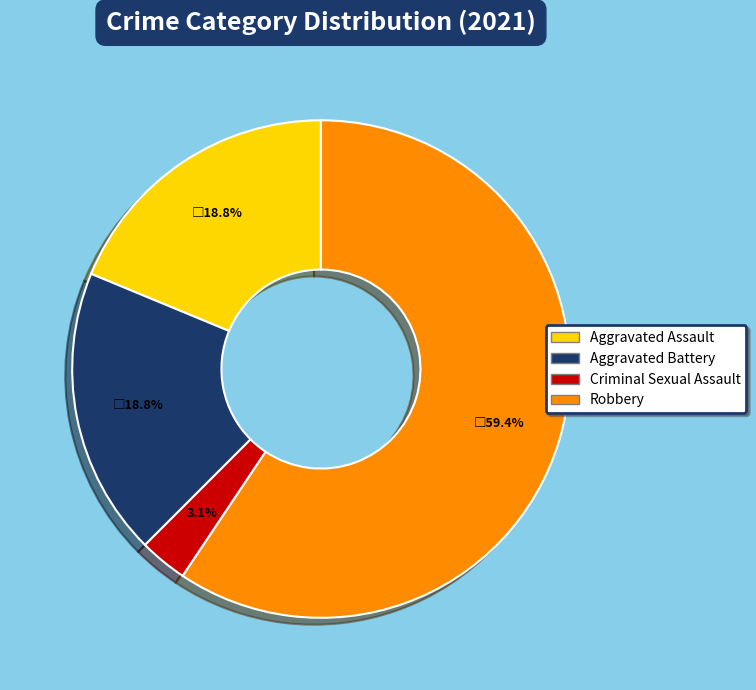

Which slice is the smallest?

Criminal Sexual Assault